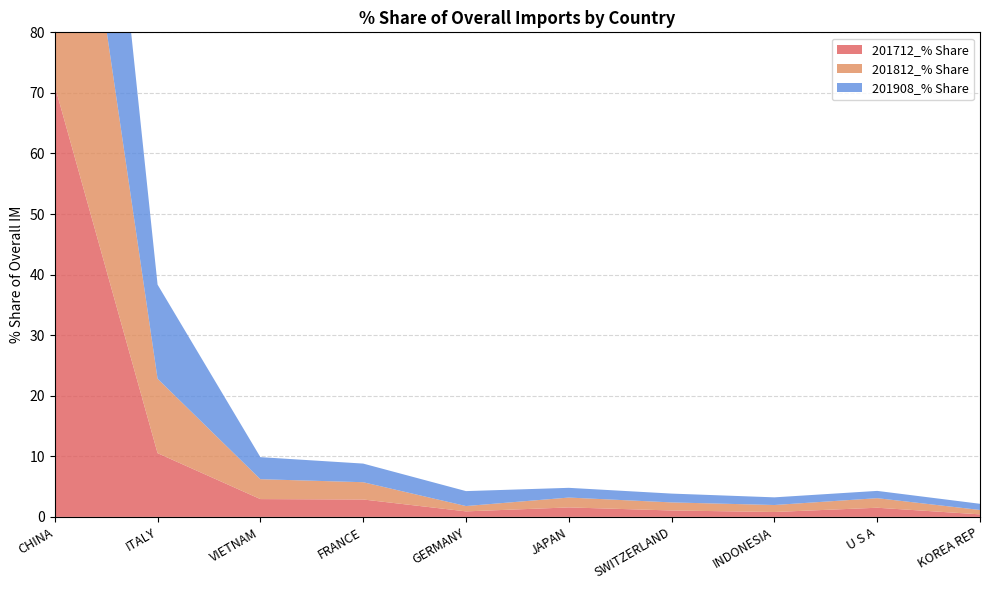

Reading left to right, what are all the values shown in this chart?

201712_% Share: 71.2	10.5	2.9	2.9	0.9	1.6	1.1	0.8	1.5	0.4
201812_% Share: 67.4	12.3	3.3	2.9	0.9	1.6	1.3	1.2	1.6	0.7
201908_% Share: 61.5	15.5	3.6	3.1	2.5	1.6	1.5	1.3	1.2	1.0